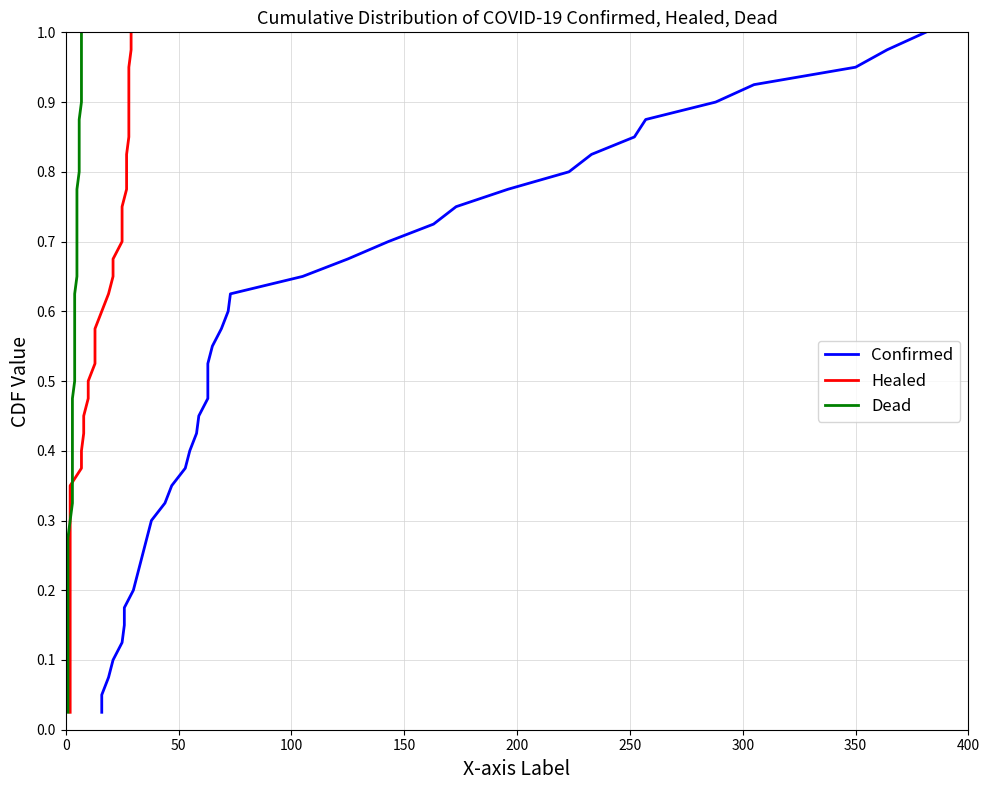

Which series has the widest spread of values?

Confirmed